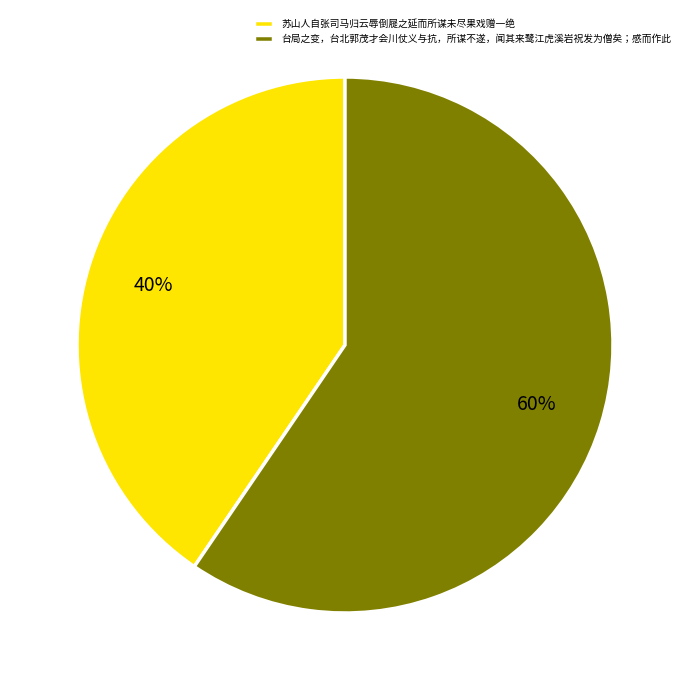

Is it true that 台局之变，台北郭茂才会川仗义与抗，所谋不遂，闻其来鹭江虎溪岩祝发为僧矣；感而作此 is 60% of the pie?

True